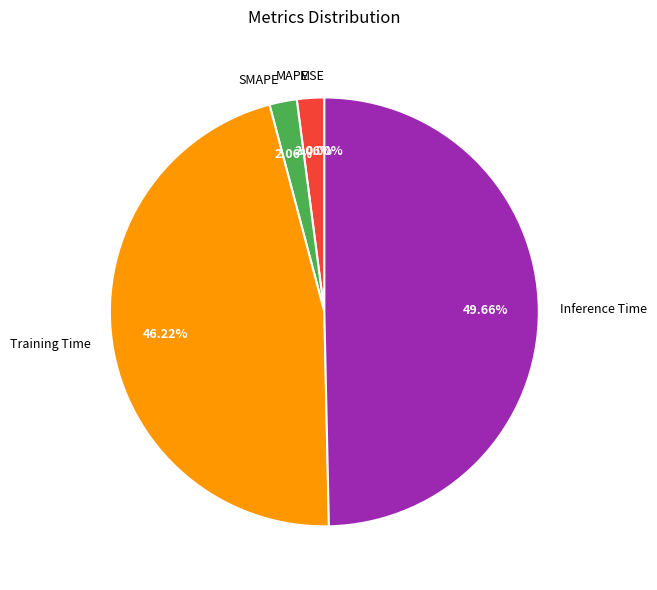

Does Training Time represent more than half of the total?

No